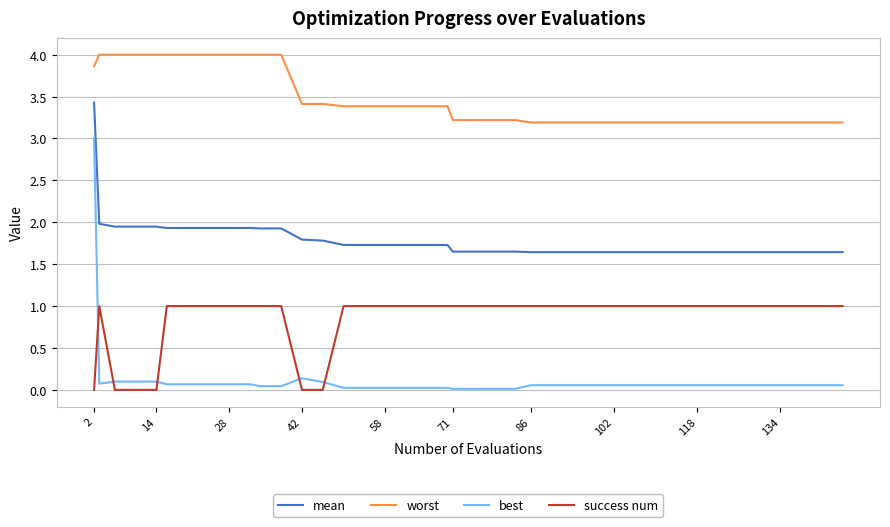

True or false: worst and success num intersect in this chart.

False